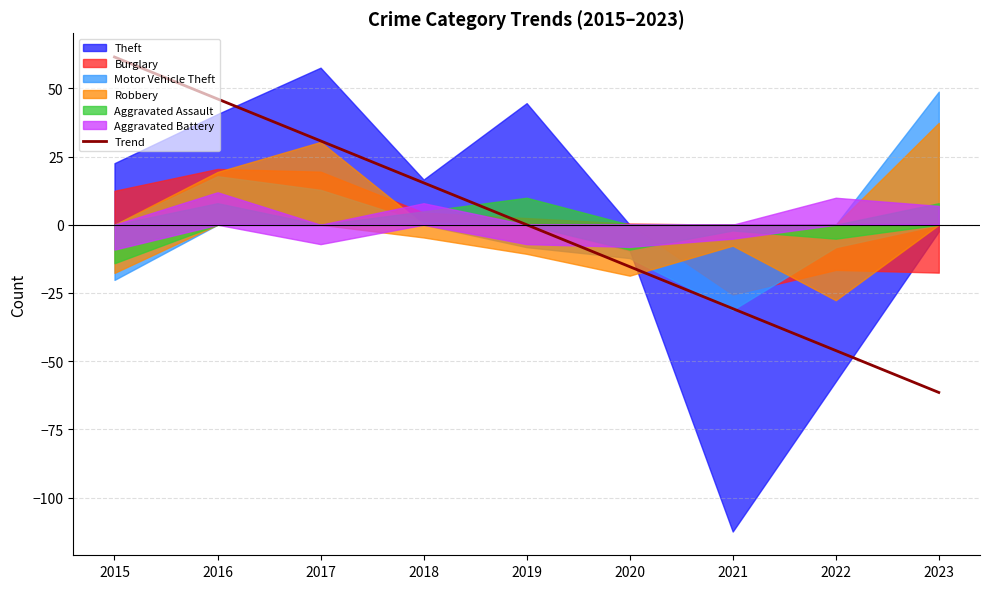

What is the difference between the values at 2015 and 2021?

92.2